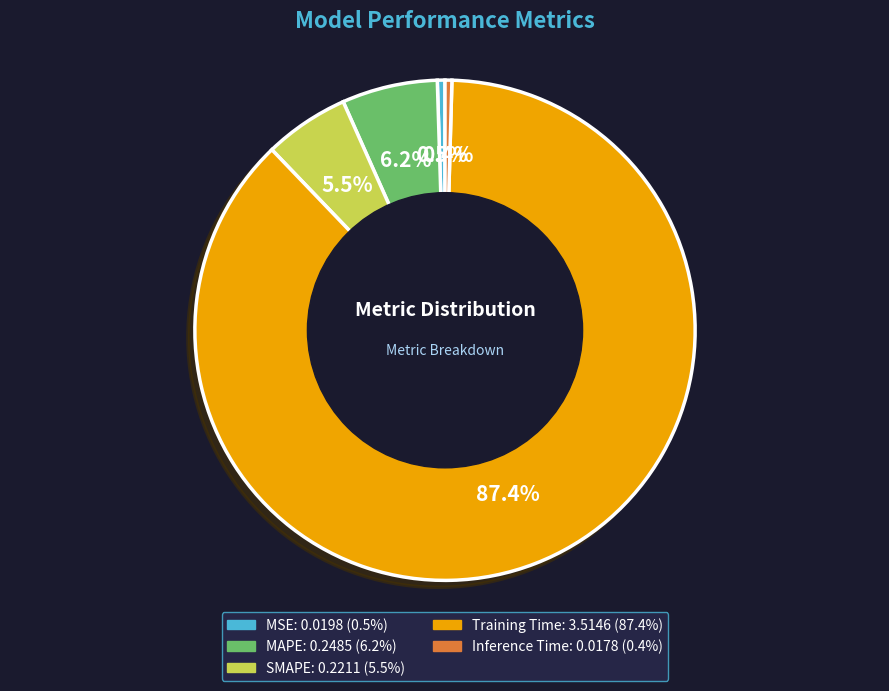

How many slices are in this pie chart?

5